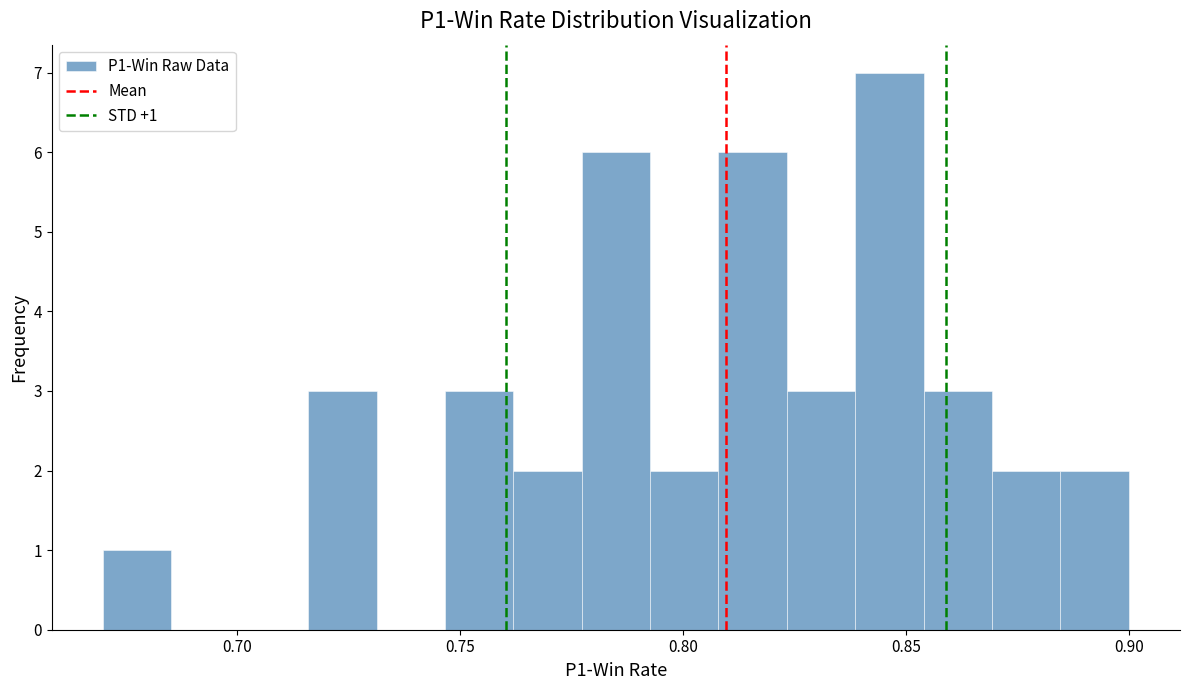

Around what value on the x-axis is the tallest bar? Give the approximate position of its centre, as read against the axis.

0.845